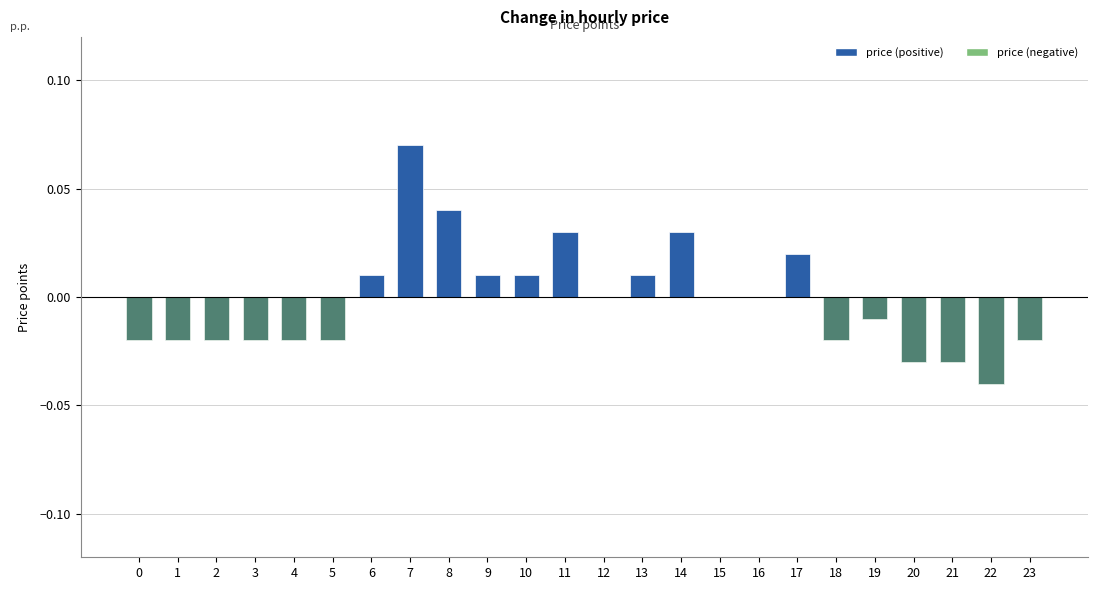

How many values in price (negative) are below zero?

12